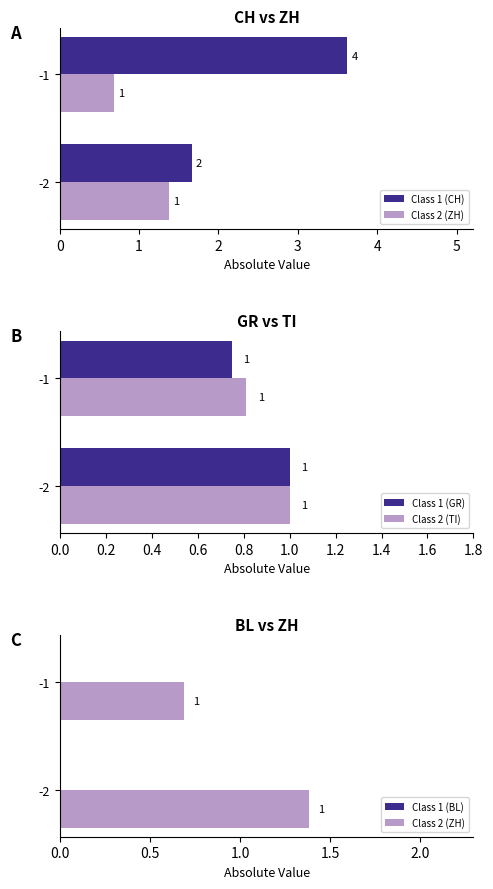

Does the chart contain any negative values?

No